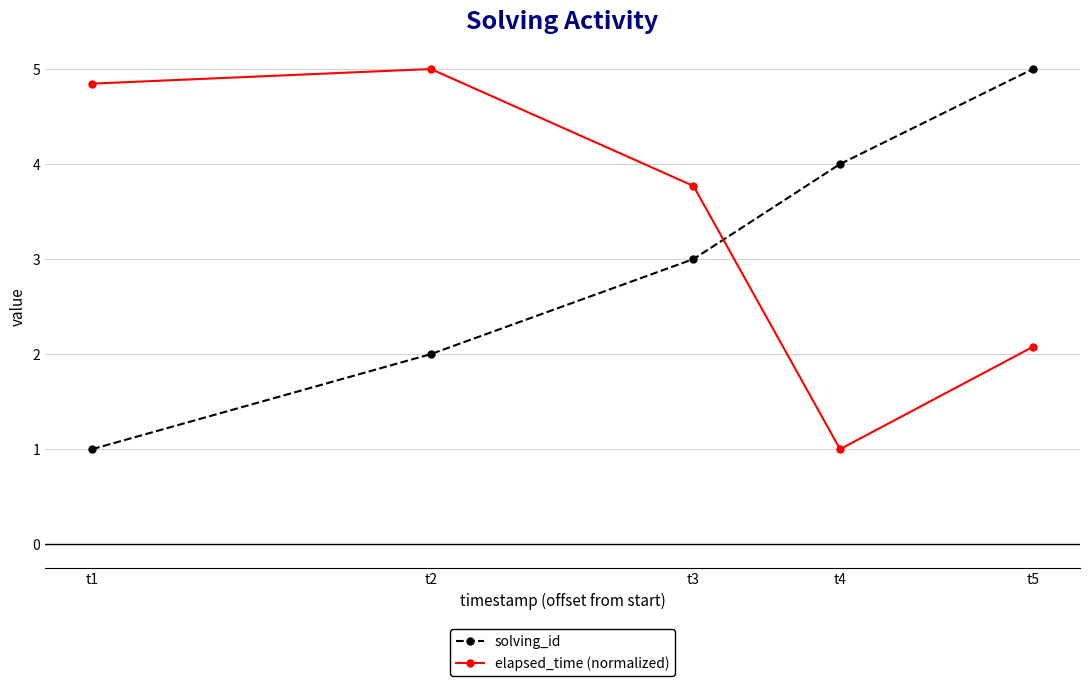

How many values in the solving_id series are below 3?

2